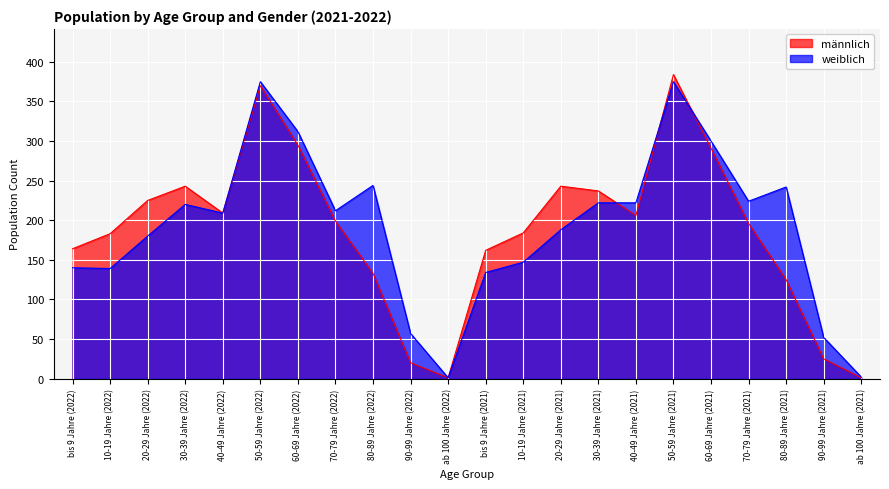

What is the label of the 19th point from the left?

70-79 Jahre (2021)